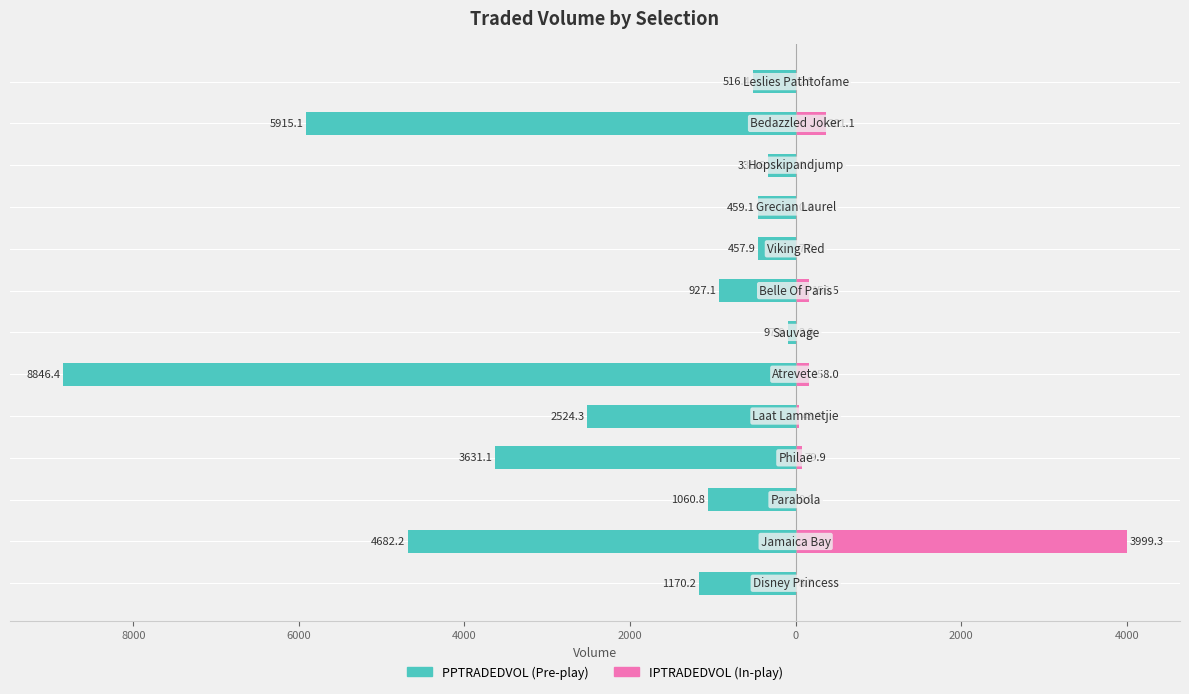

Is the value of PPTRADEDVOL at 0 greater than the value of IPTRADEDVOL at 11?

No